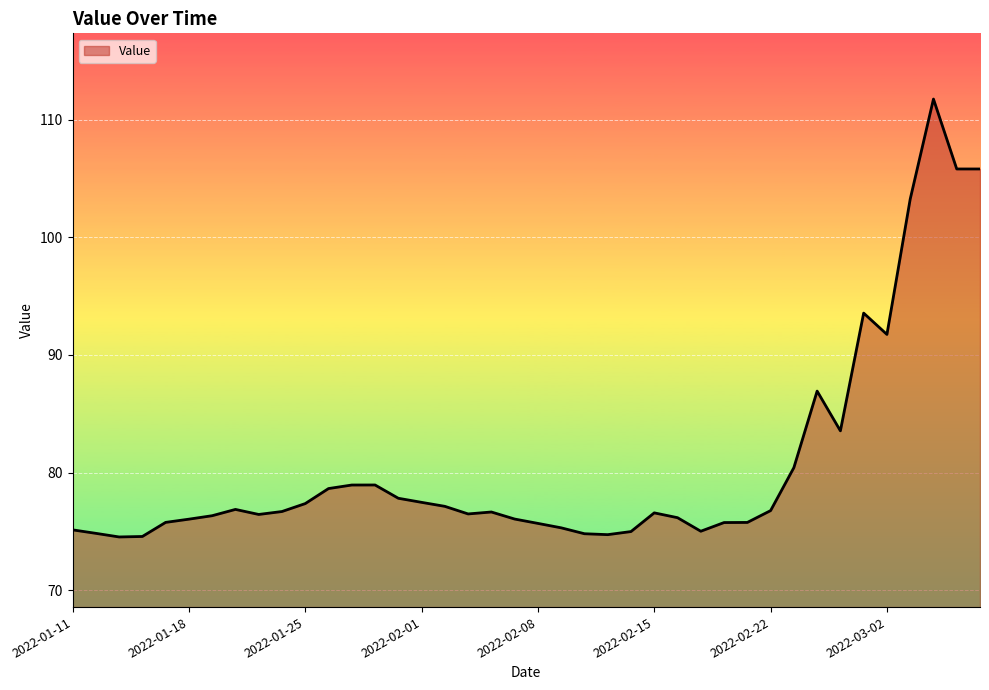

What is the difference between the maximum and minimum values?

37.2